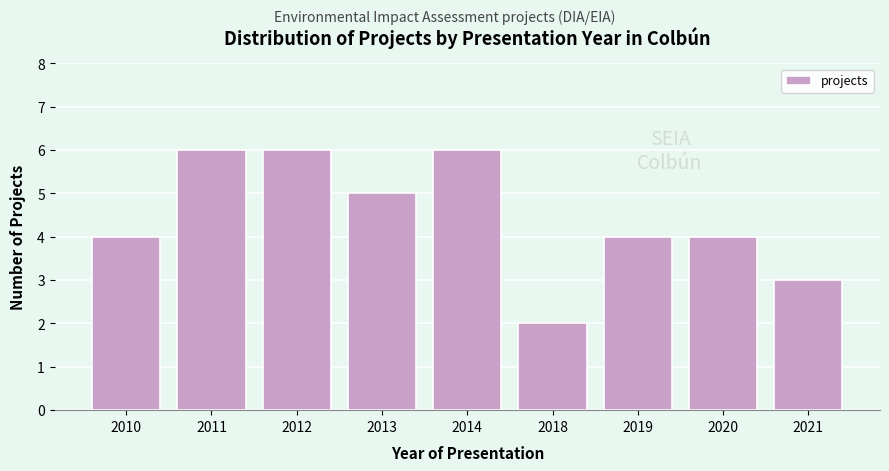

Reading right to left, transcribe all the data shown in this chart.

2021=3	2020=4	2019=4	2018=2	2014=6	2013=5	2012=6	2011=6	2010=4